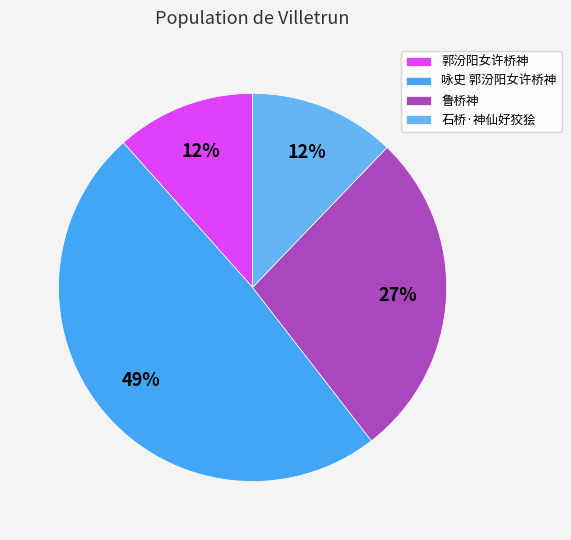

What percentage is the 郭汾阳女许桥神 slice, to the nearest percent?

12%